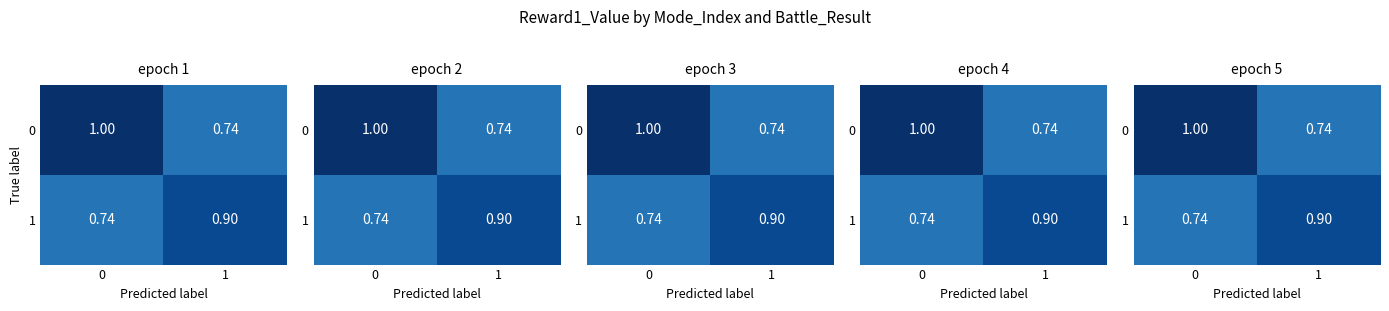

At which label is 0 closest to 0?

1